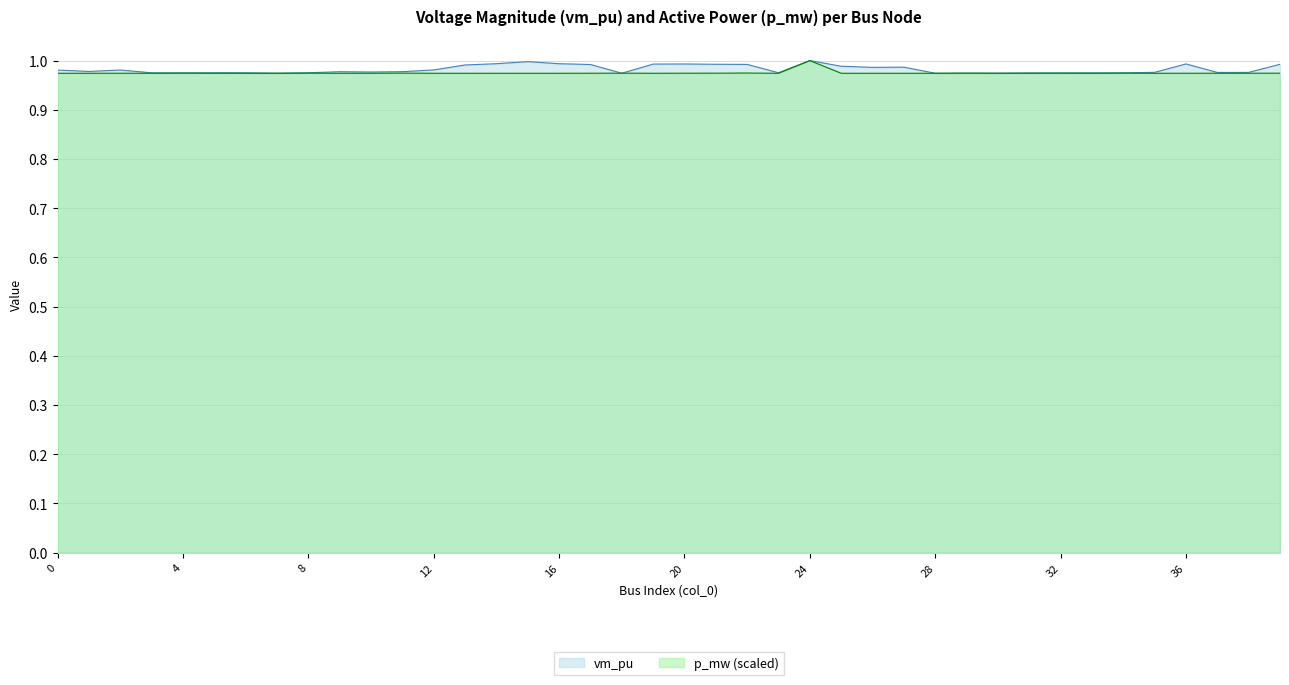

True or false: vm_pu has a value of 1.3 at 10.

False